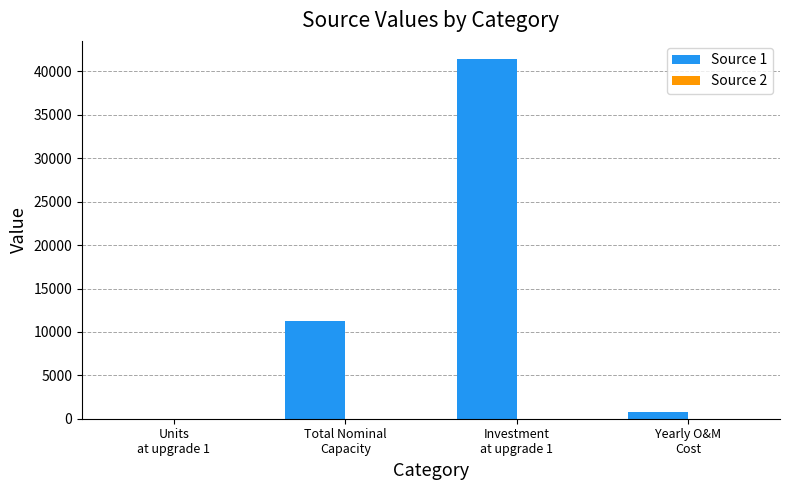

How many distinct data groups are displayed?

2